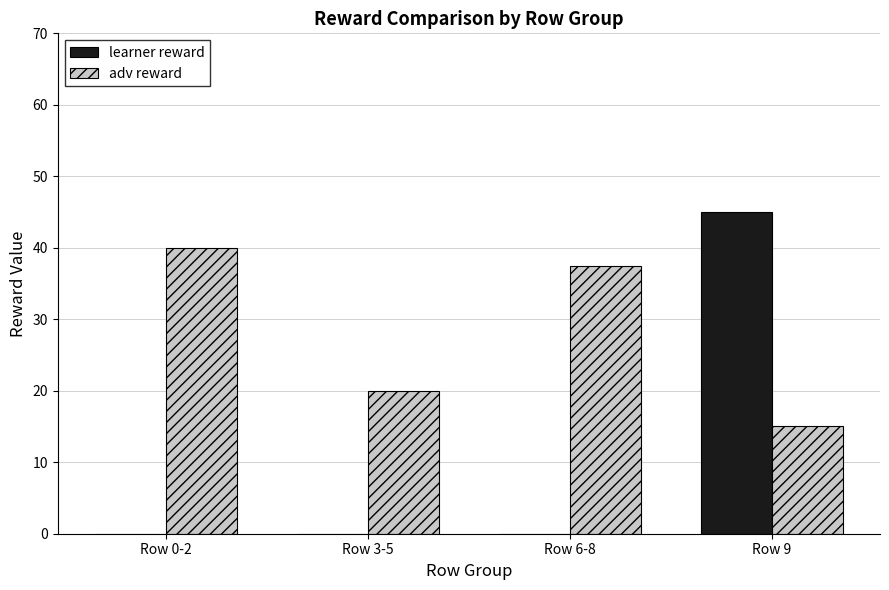

Where does the adv reward series first go above 37?

Row 0-2